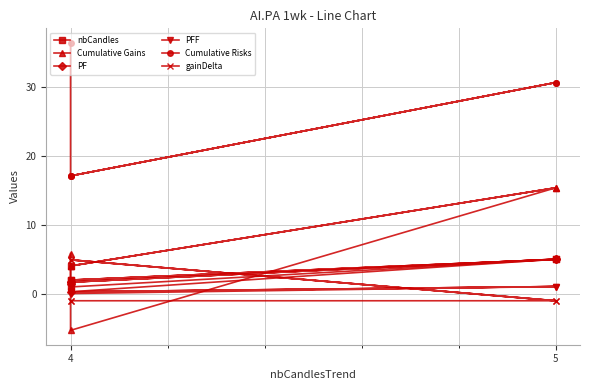

The Cumulative Risks series shows 36.4 at 4. True or false?

True